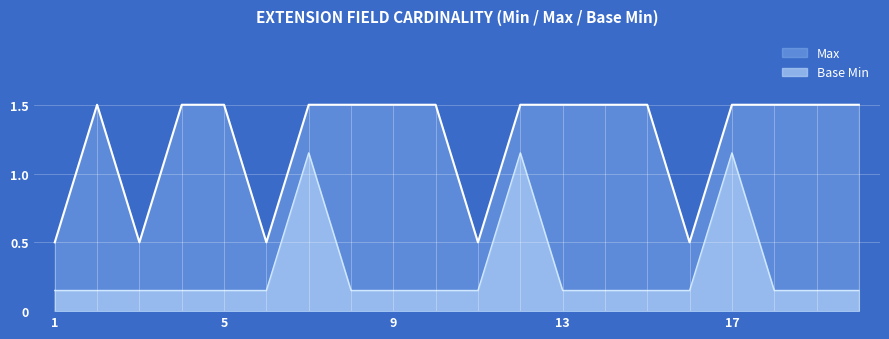

True or false: Base Min and Max cross at least once.

False